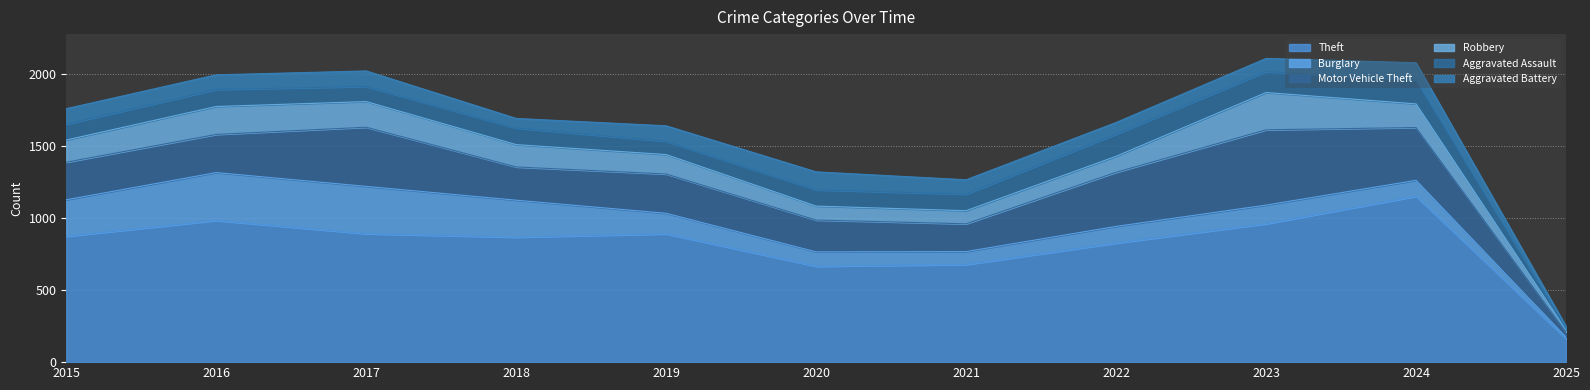

What is the maximum value shown in the chart?

1152